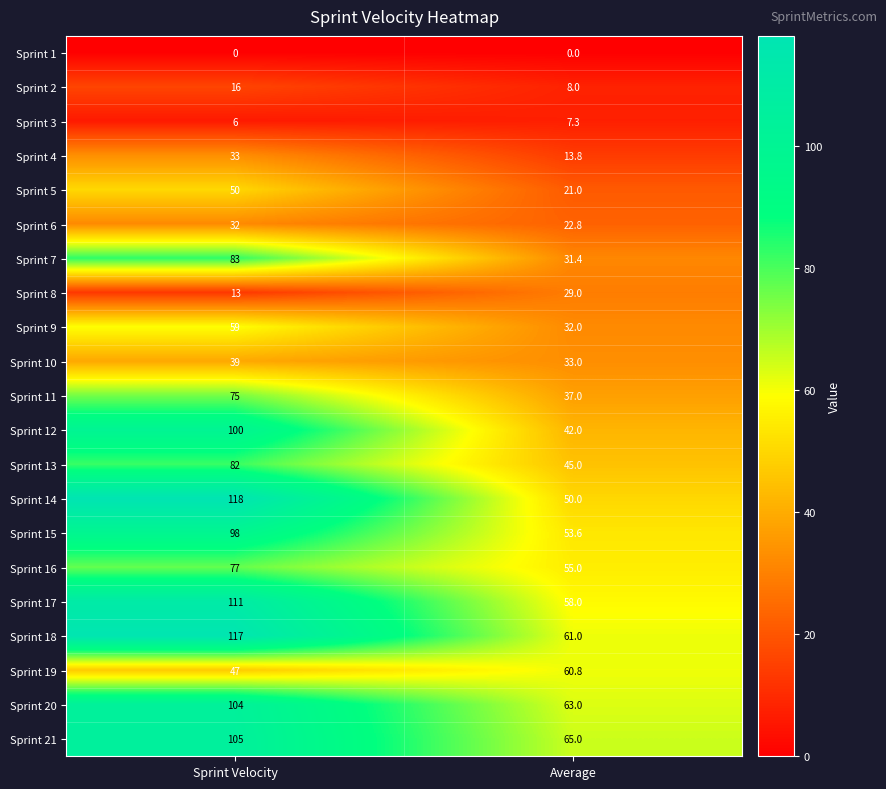

Which series has the largest total across all categories?

Sprint 18